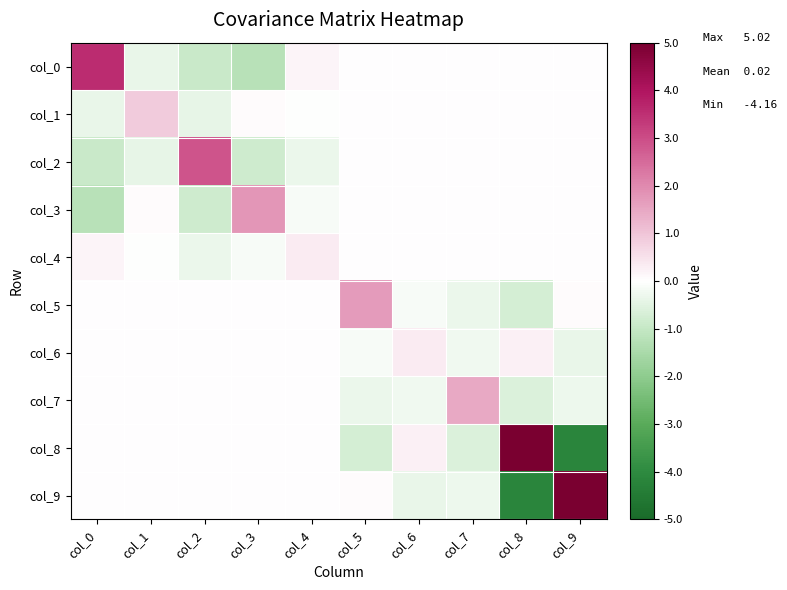

Which category has the lowest value across all series?

col_9